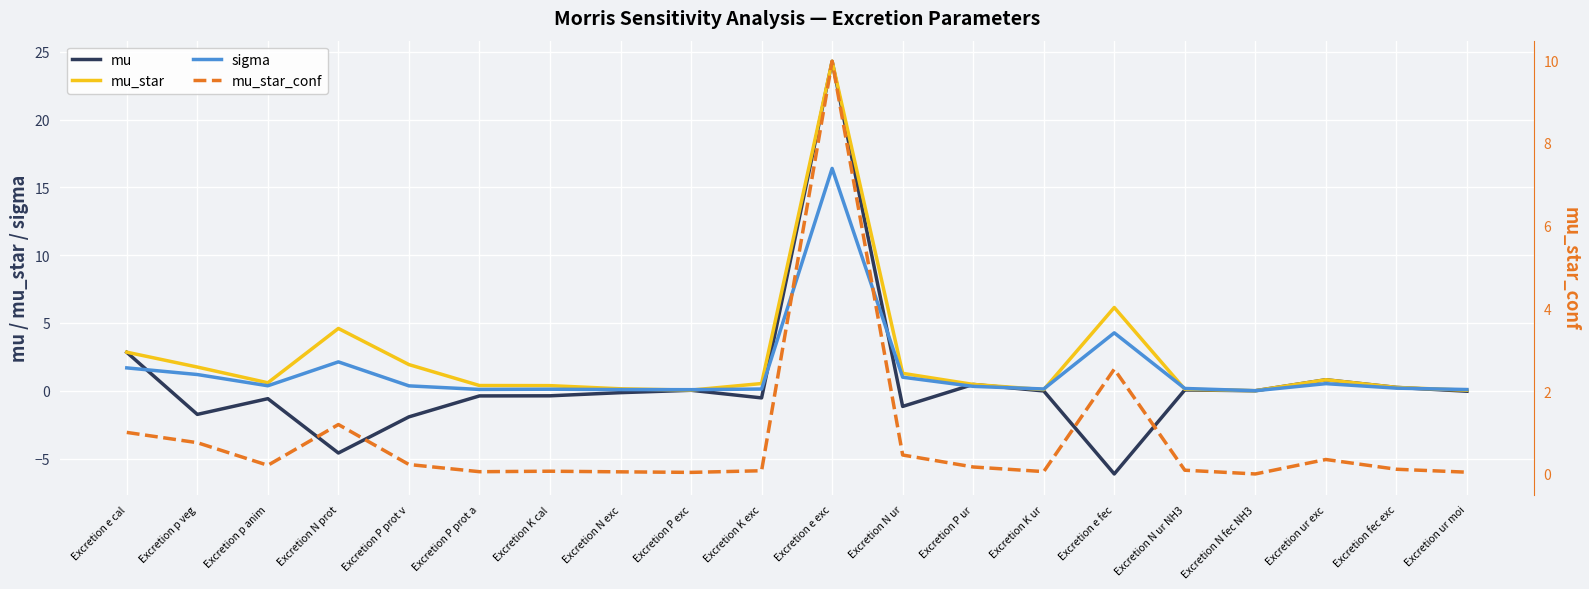

Which series ends up on top after the final intersection of mu_star_conf and mu_star?

mu_star_conf